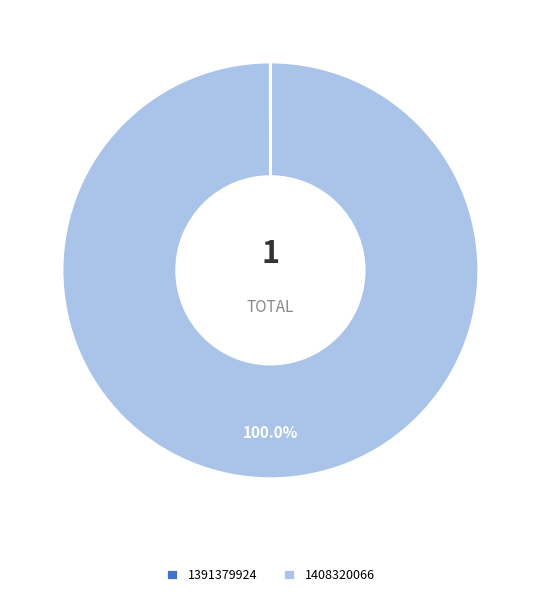

Which category has the biggest portion of the pie?

1408320066